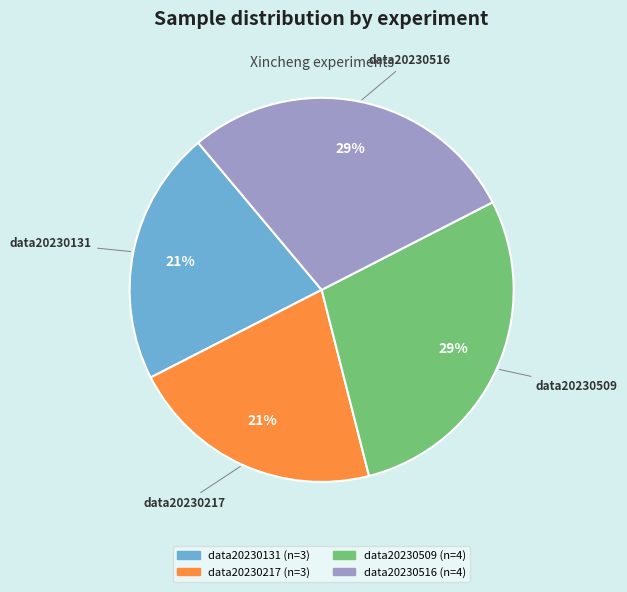

To the nearest percent, what is the average slice percentage?

25%